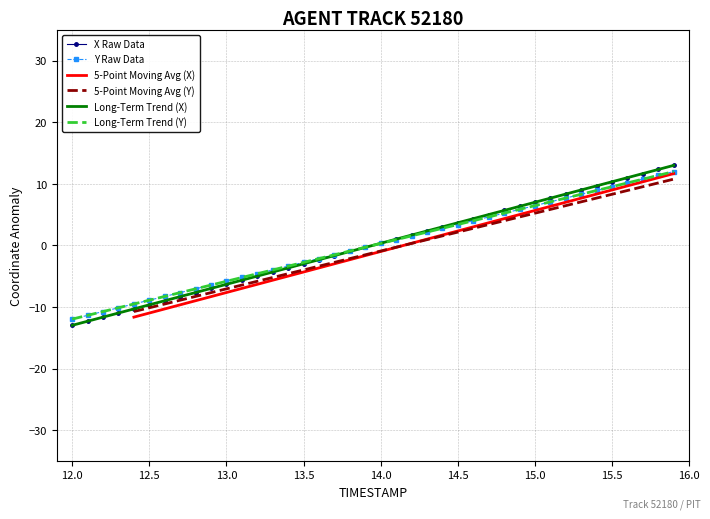

How many values in the Long-Term Trend (X) series are below 0?

20